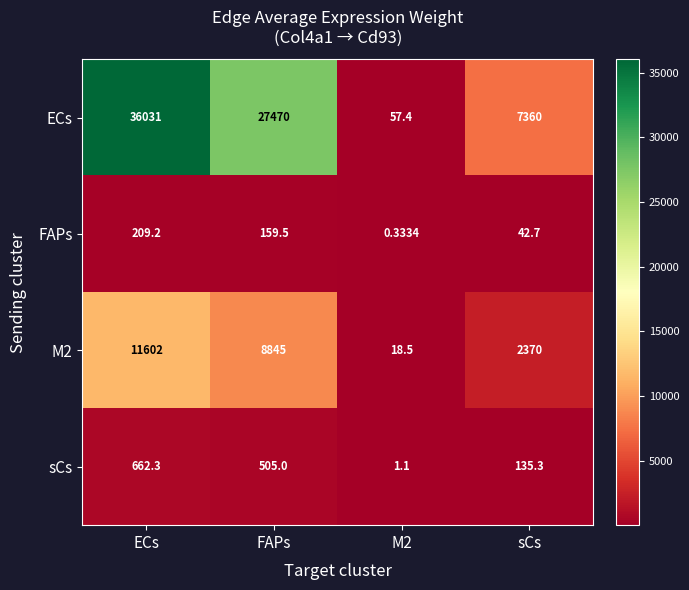

Between ECs and sCs, which series saw the biggest shift?

ECs